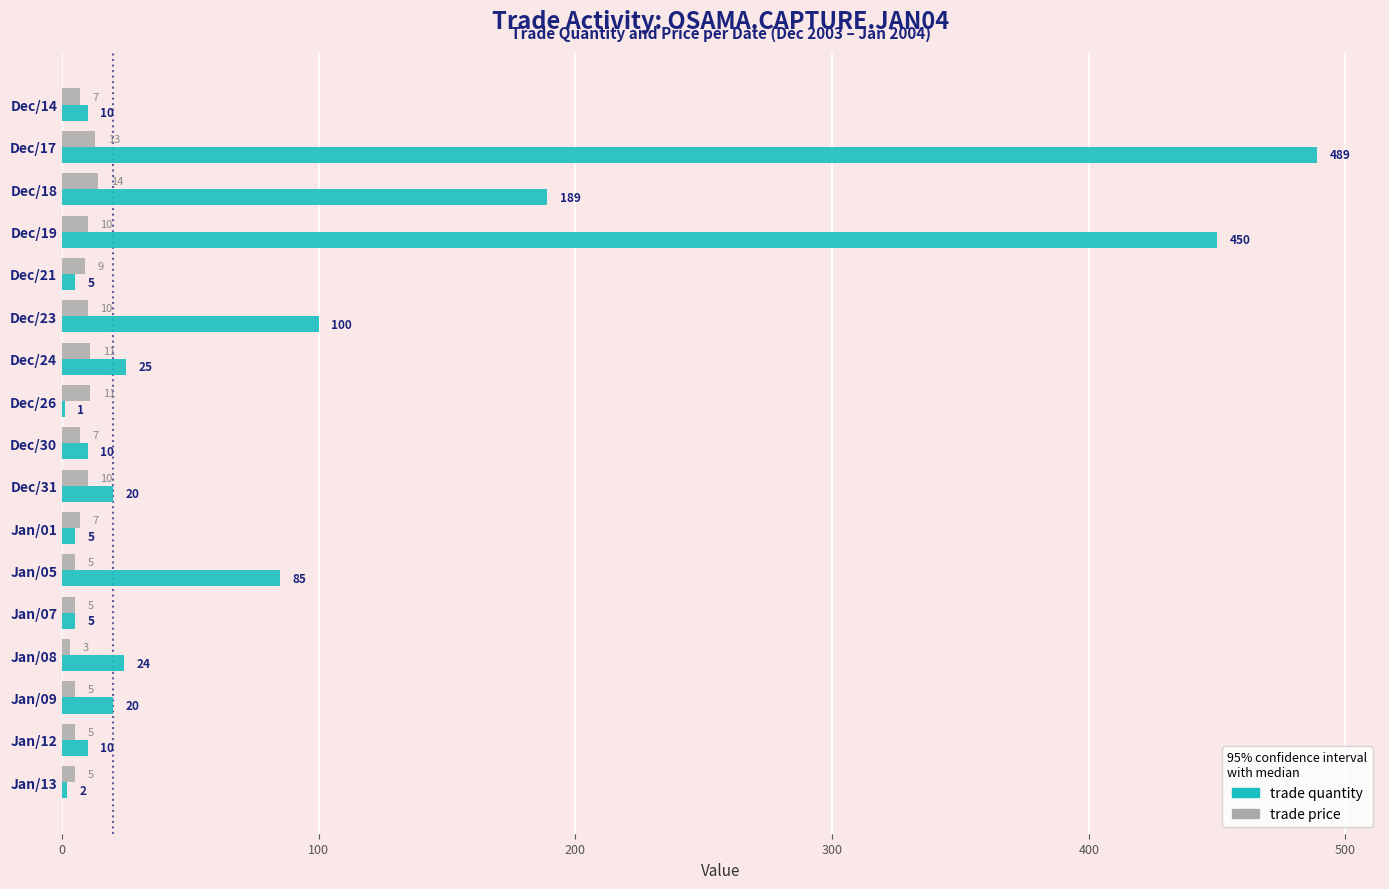

What is the sum of all trade price values?

137